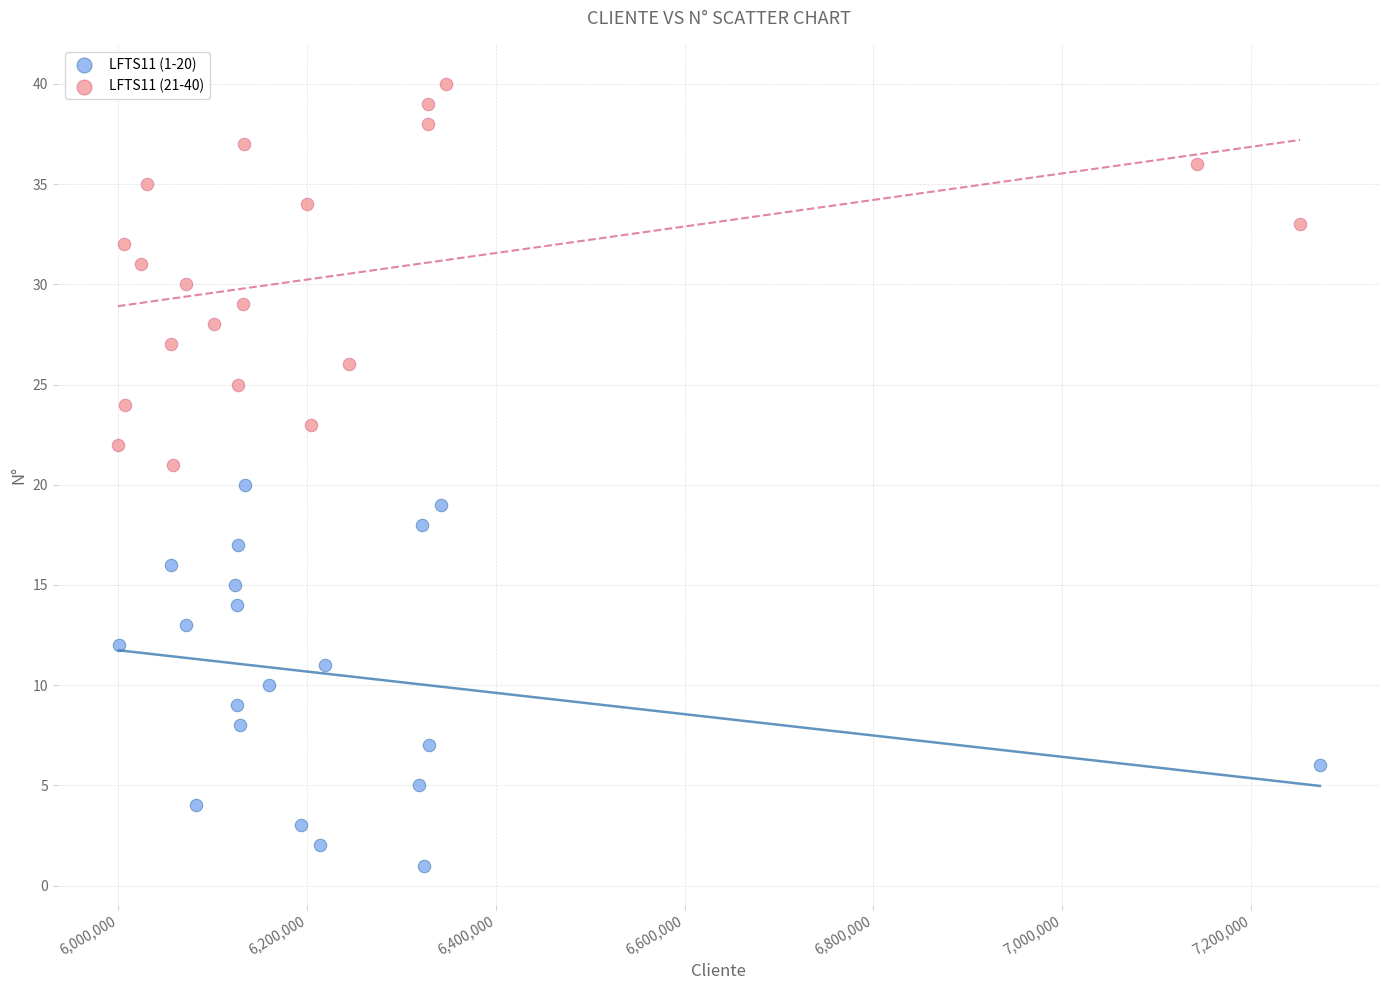

What are all the series names shown in the legend?

LFTS11 (1-20), LFTS11 (21-40)